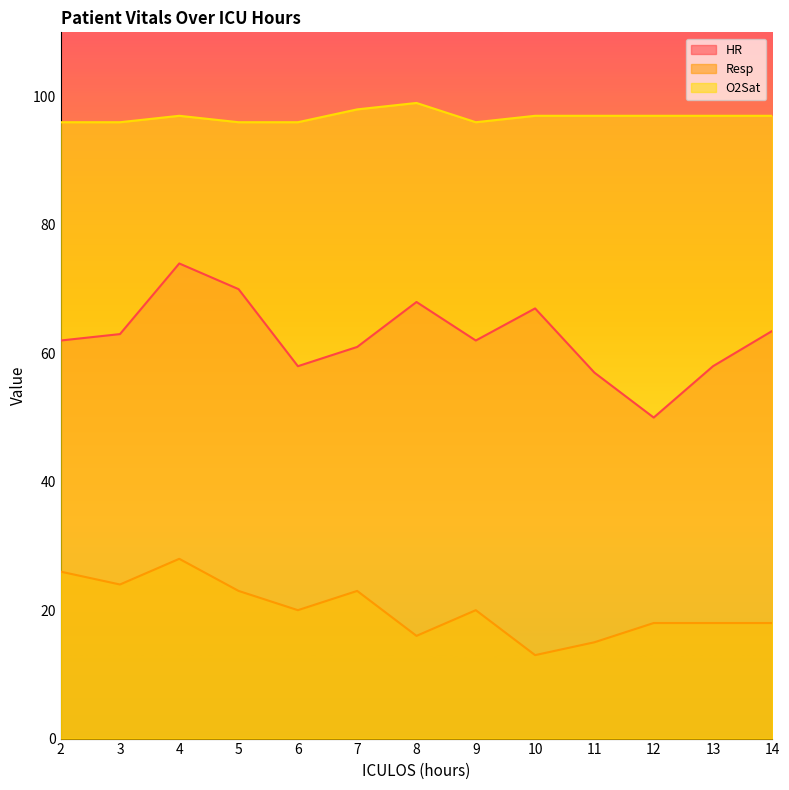

Does the chart display data point markers on the line(s)?

No